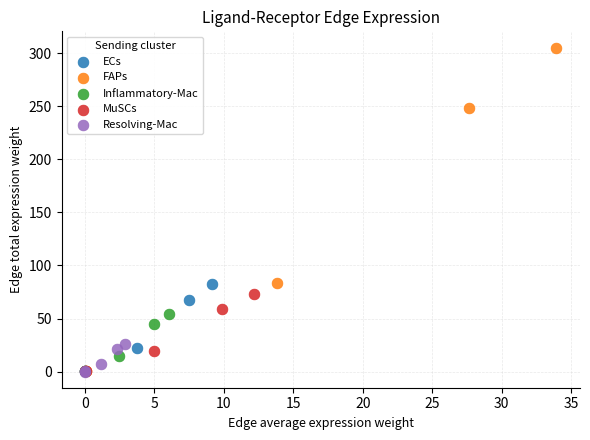

Which series reaches the maximum Y coordinate?

FAPs